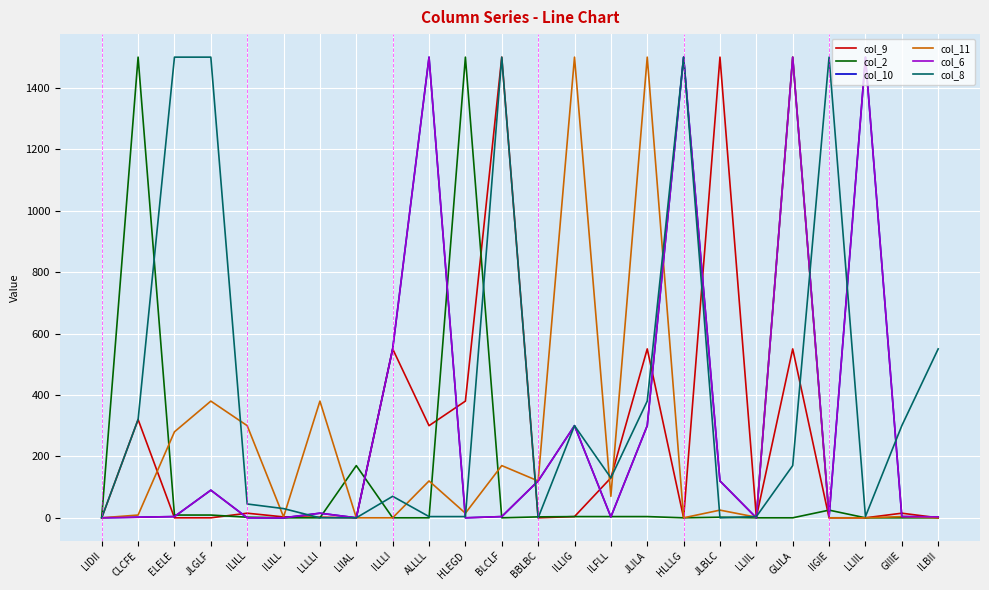

What is the maximum value for col_10?

1500